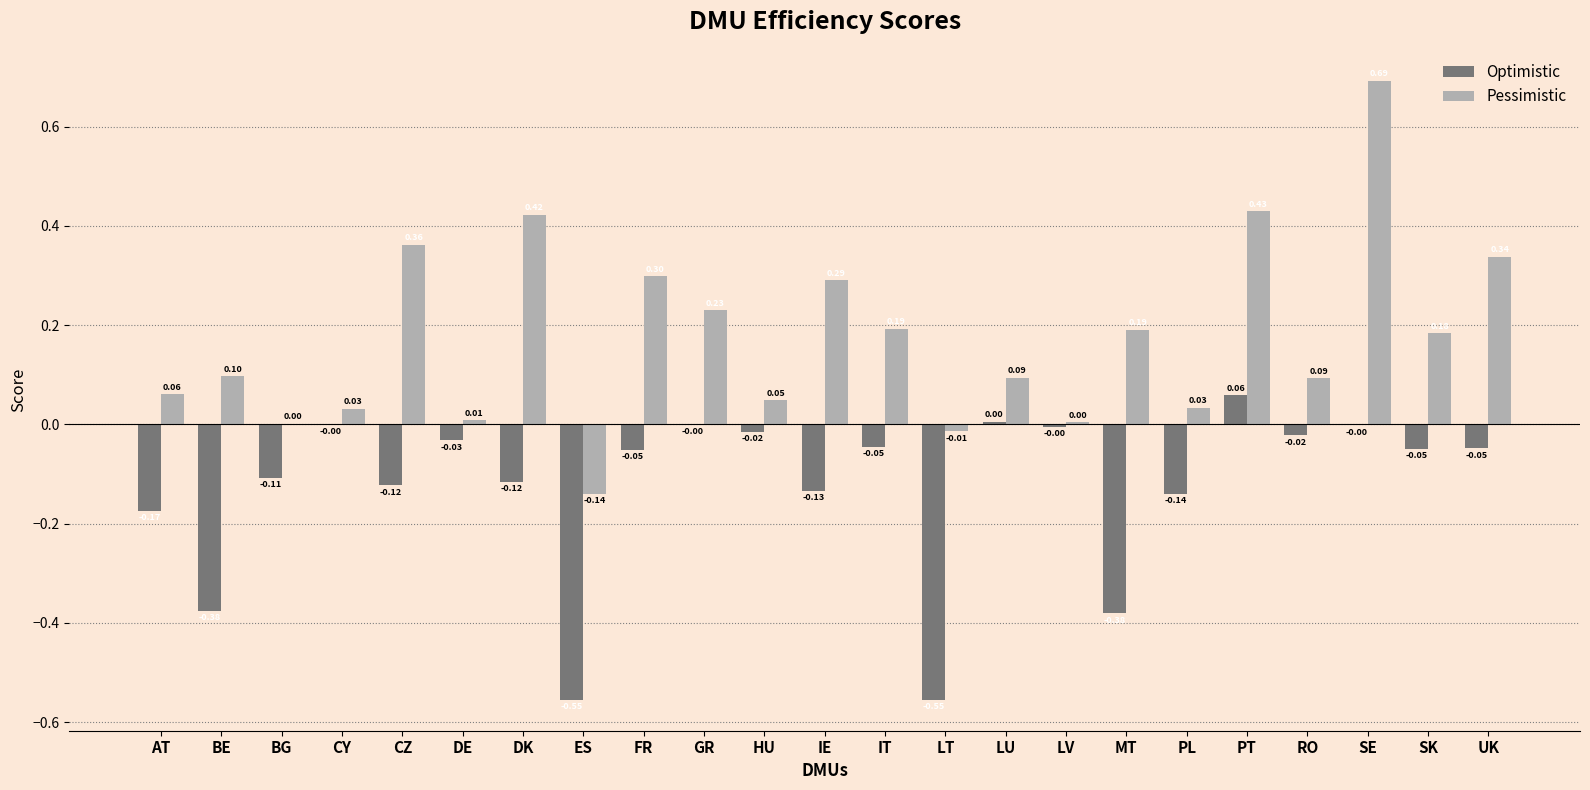

How many values in Pessimistic are above zero?

21